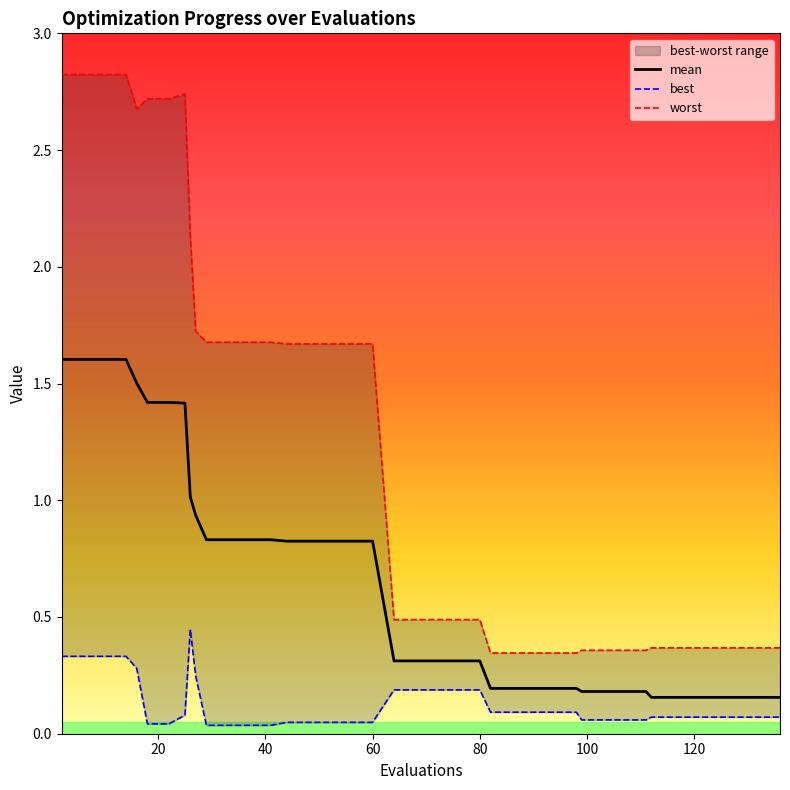

Is this an area chart (filled region under the line)?

No